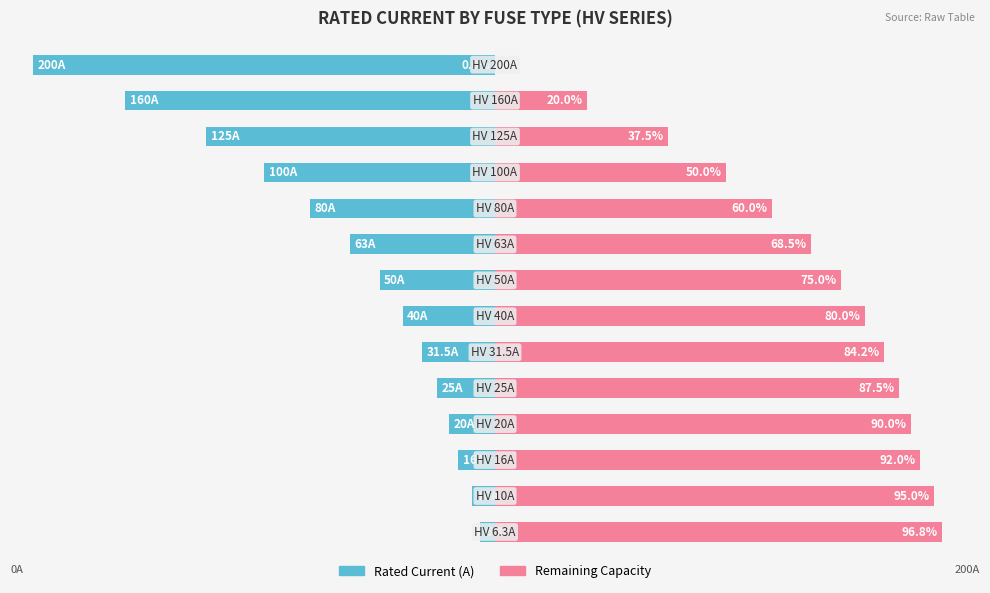

How many values in Remaining Capacity are above zero?

13